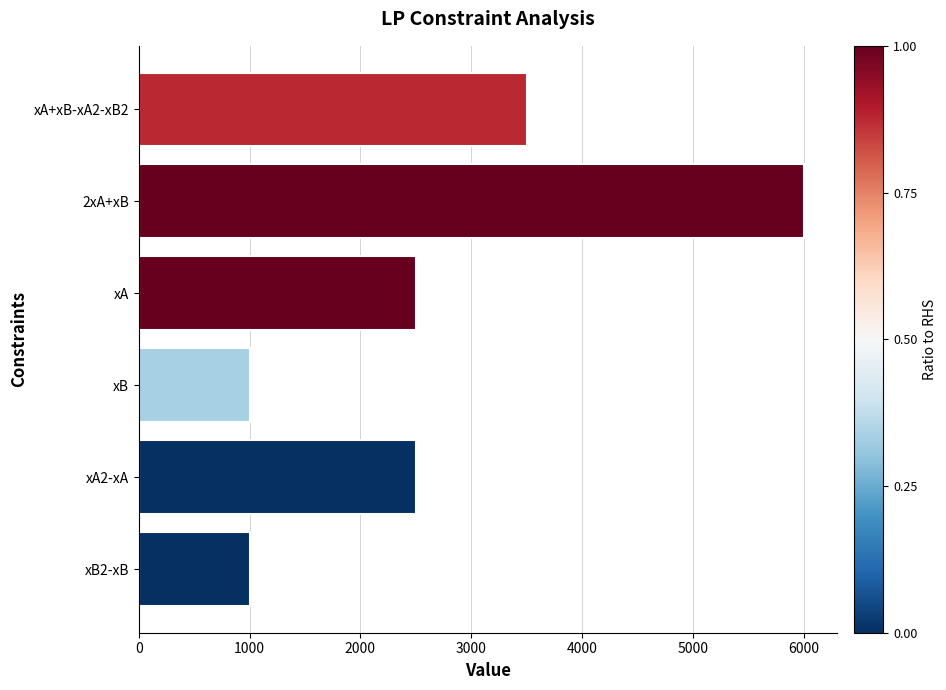

What is the greatest value displayed?

6000